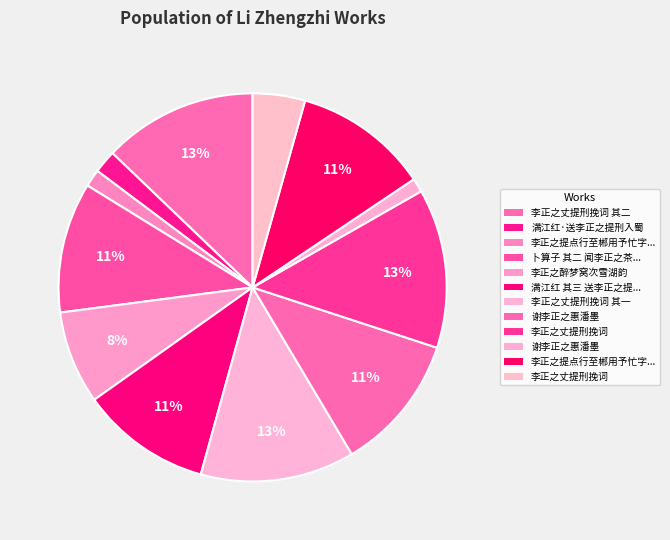

How many segments does this pie chart have?

12